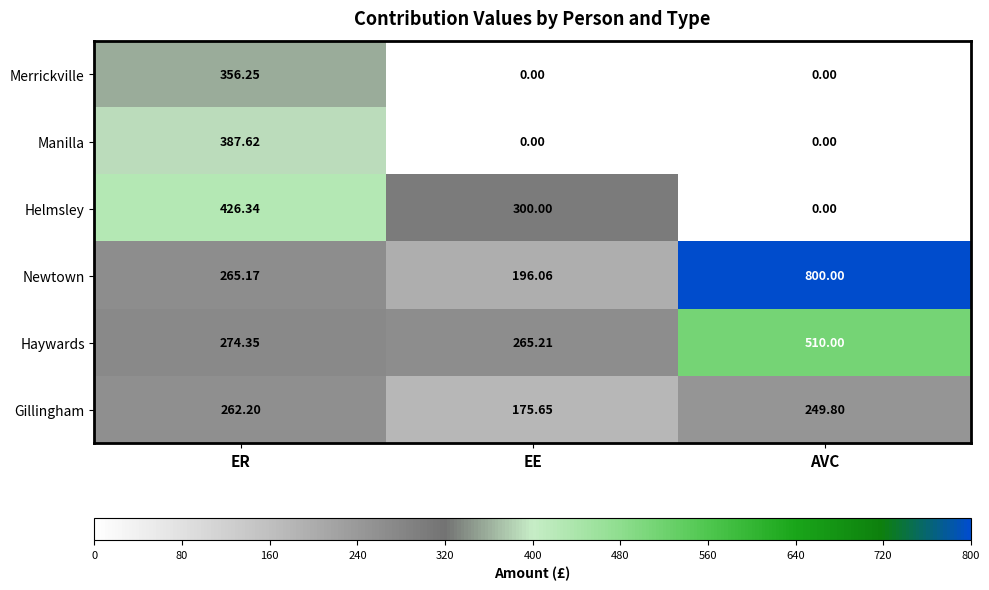

Which series has the largest total across all categories?

Newtown